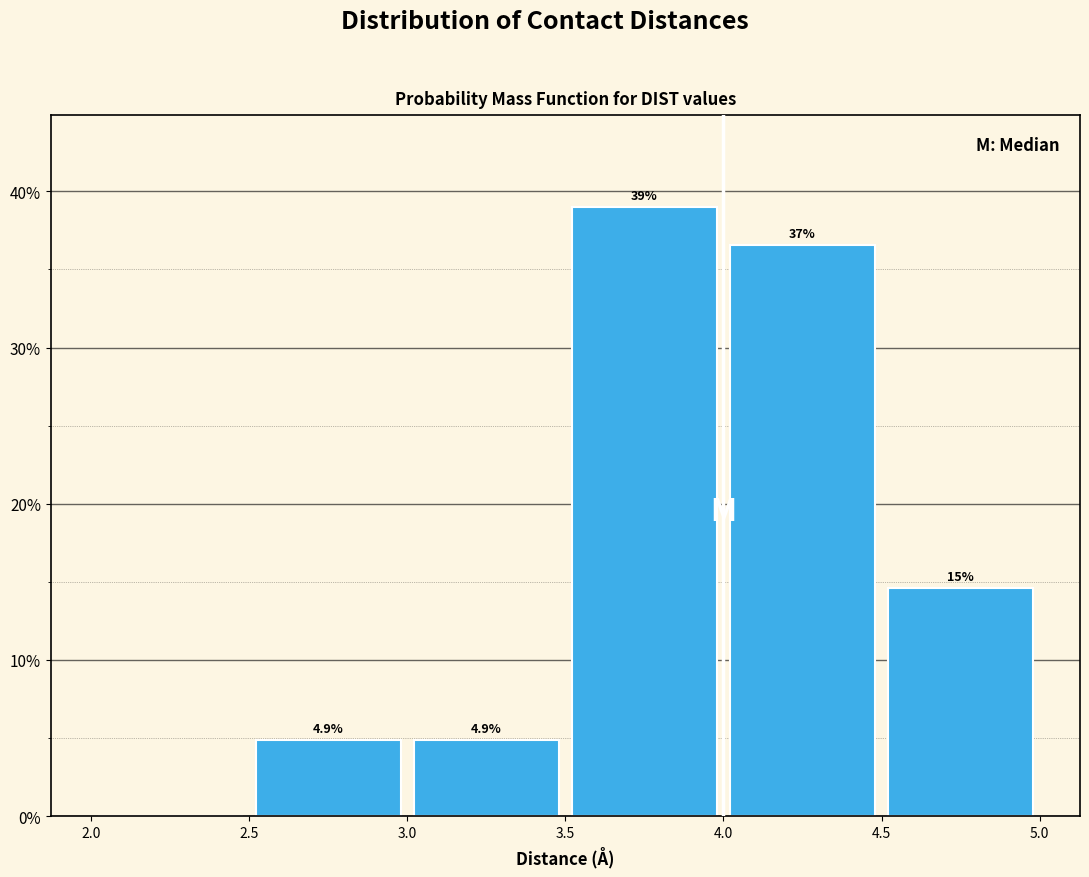

Which range on the x-axis has the tallest bar?

3.5 to 4.0